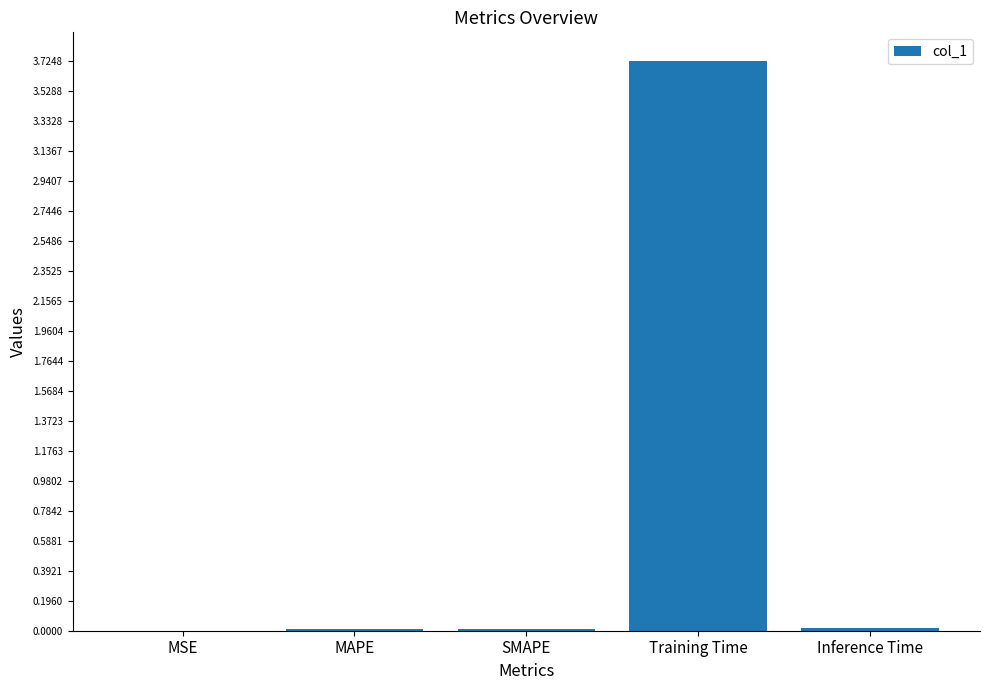

What is the change in value from Training Time to Inference Time?

-3.7